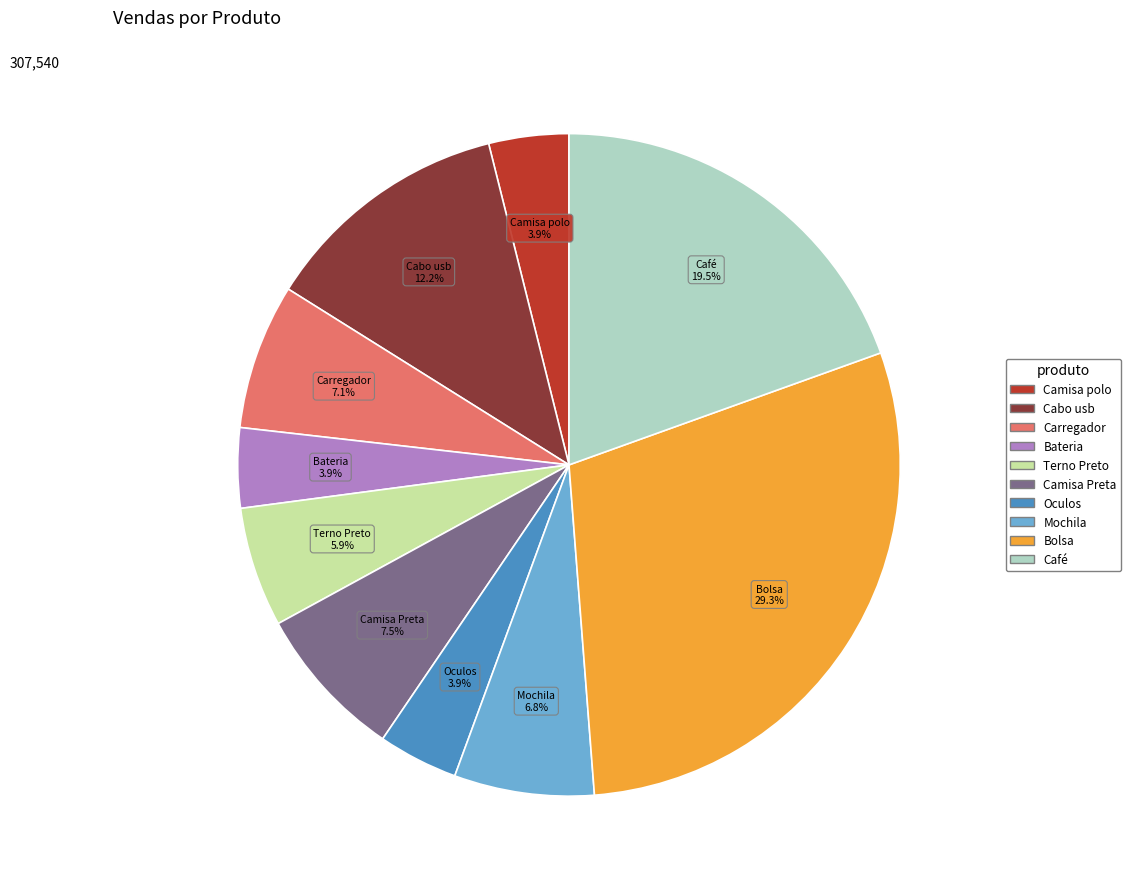

What is the largest slice in the pie chart?

Bolsa